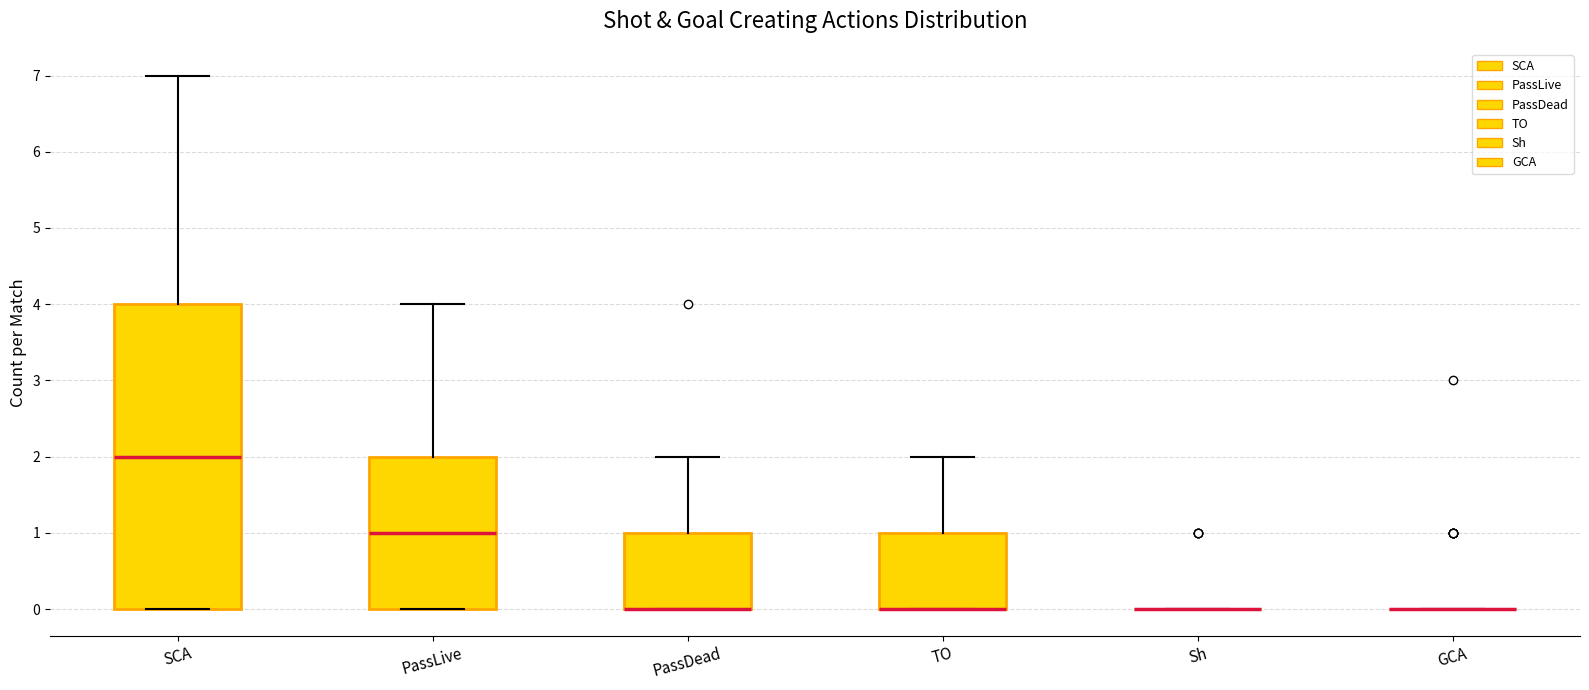

Reading left to right, transcribe this box plot: for each box, give where its median line is, the range the box spans, and where its two whiskers end, as read against the y-axis. The values are not printed on the chart, so give them approximately, as read against the axis.

SCA: median 2, box 0 to 4, whiskers 0 to 7
PassLive: median 1, box 0 to 2, whiskers 0 to 4
PassDead: median 0 (drawn on the box's lower edge), box 0 to 1, whiskers 0 to 2
TO: median 0 (drawn on the box's lower edge), box 0 to 1, whiskers 0 to 2
Sh: box collapsed to a line at 0, whiskers 0 to 0
GCA: box collapsed to a line at 0, whiskers 0 to 0